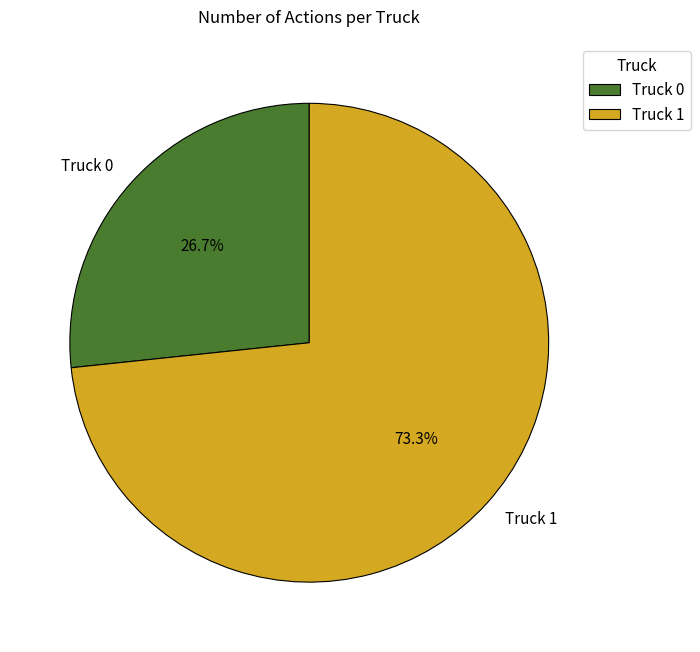

Approximately how many times larger is the value at Truck 0 compared to Truck 1?

0.4